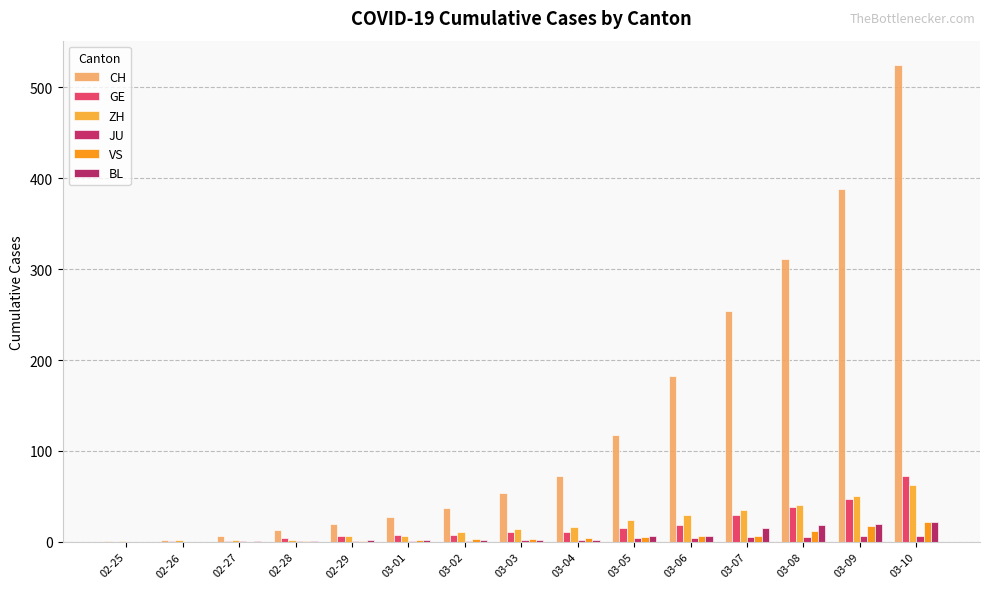

How many series are shown in this chart?

6